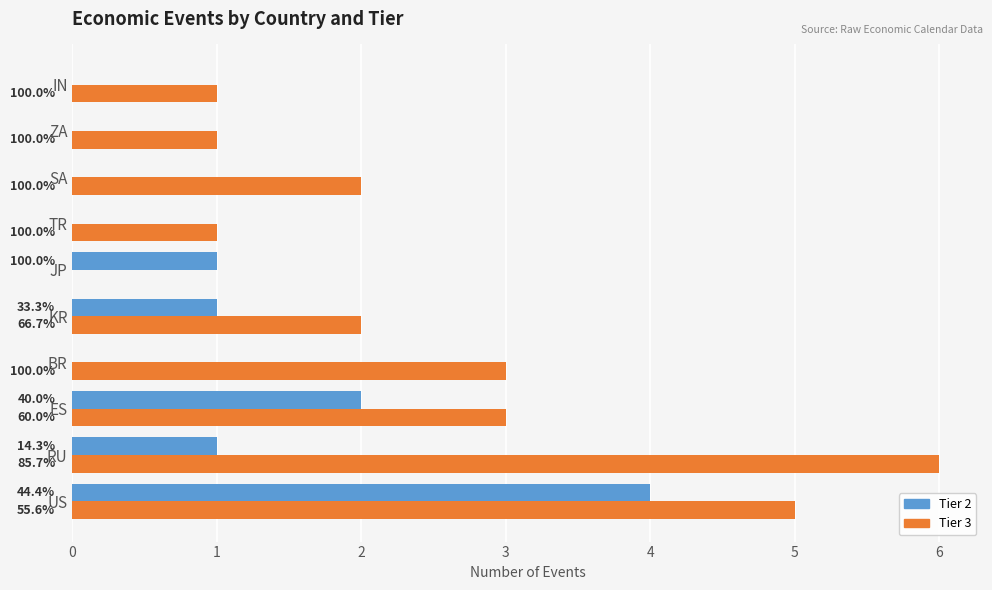

What are all the series names shown in the legend?

Tier 2, Tier 3